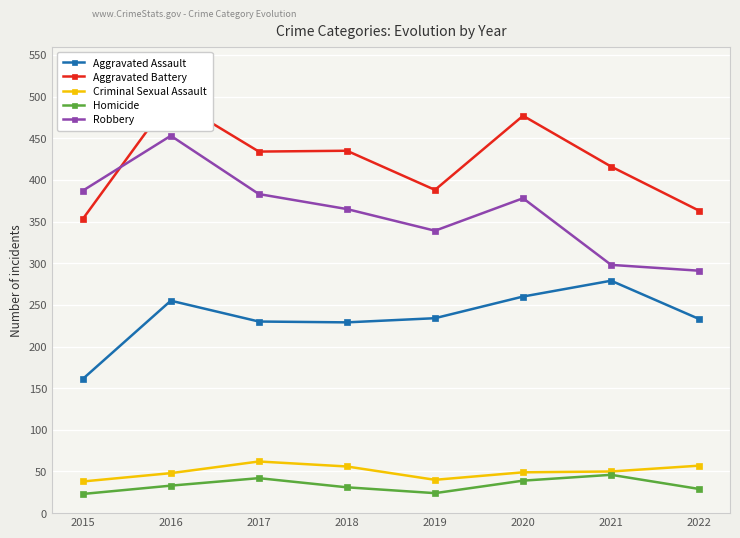

True or false: Aggravated Battery and Homicide intersect in this chart.

False